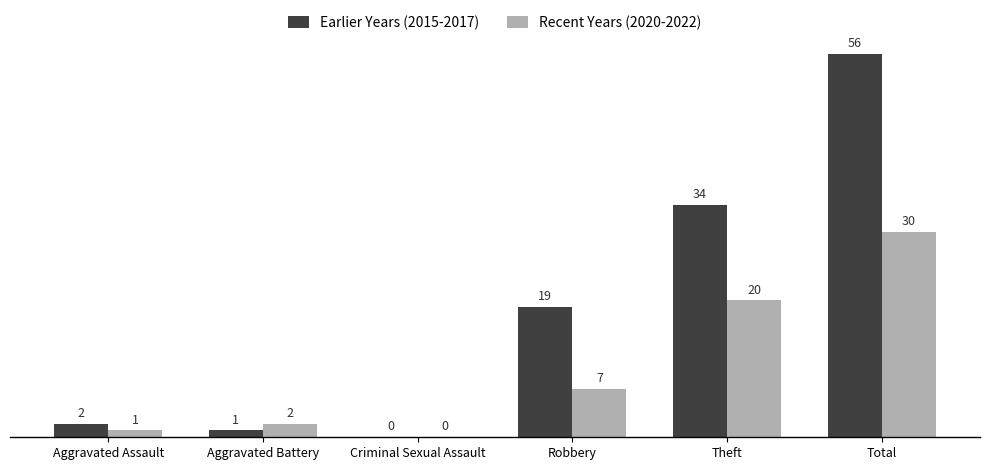

How many groups of bars are there?

6